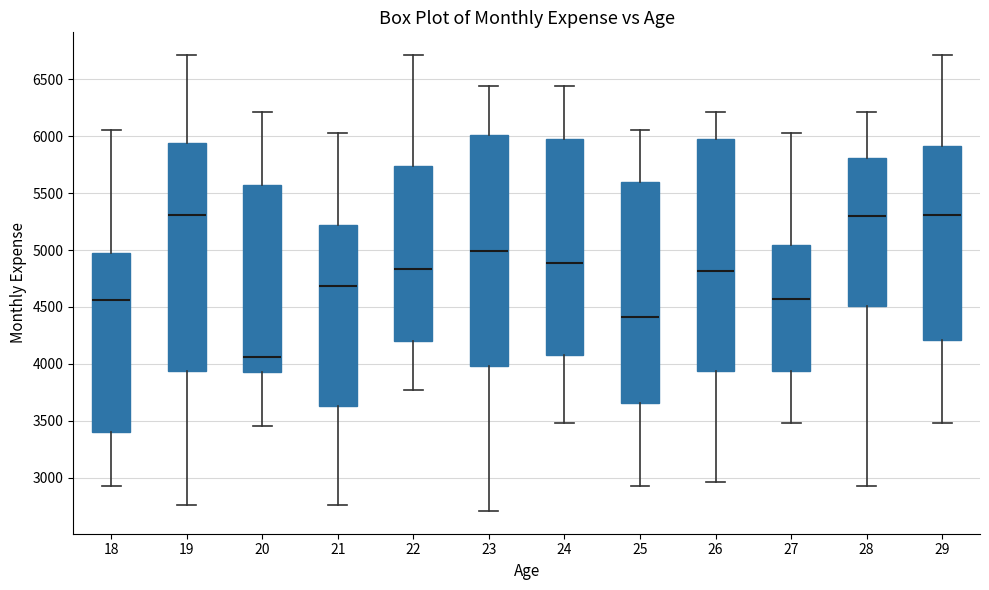

Where is the lower edge of the box at x = 26 on the y-axis? The values are not printed on the chart, so give them approximately, as read against the axis.

3950